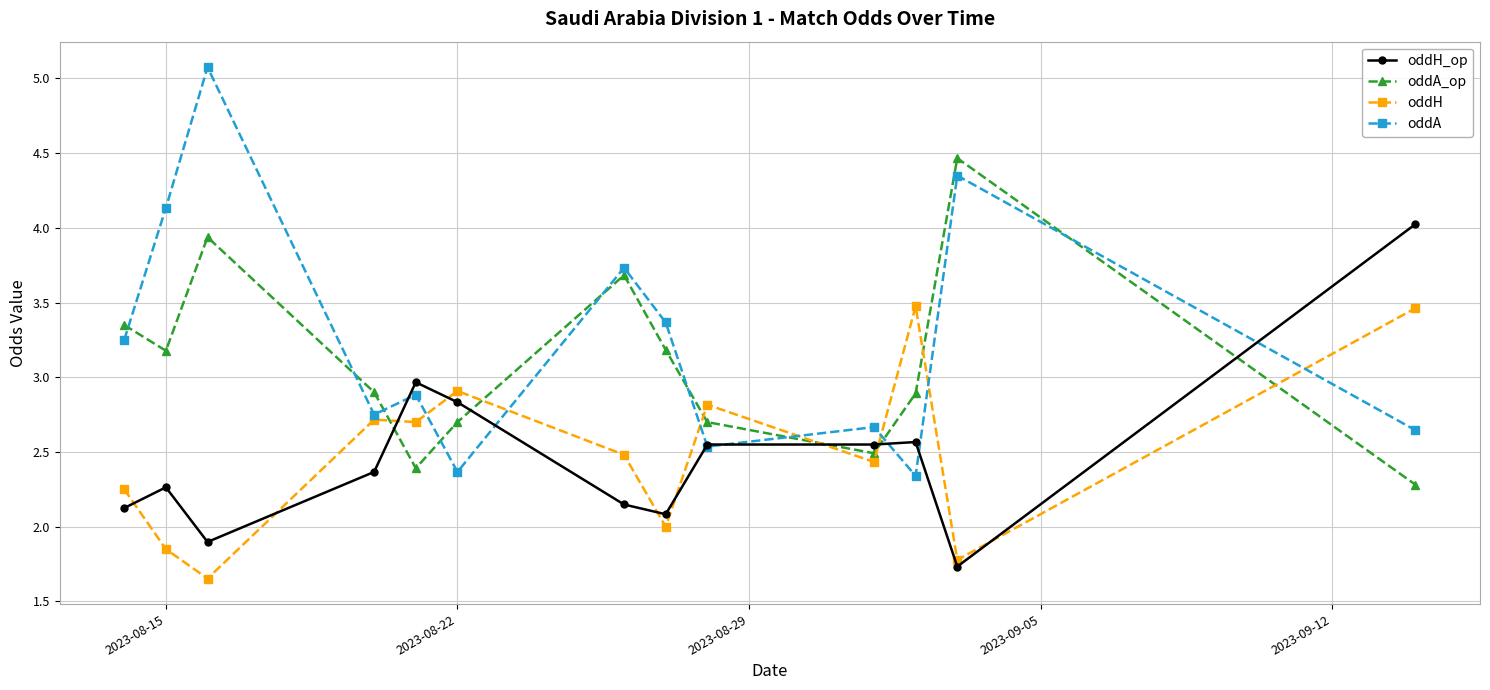

At how many categories does at least one series exceed 1?

13